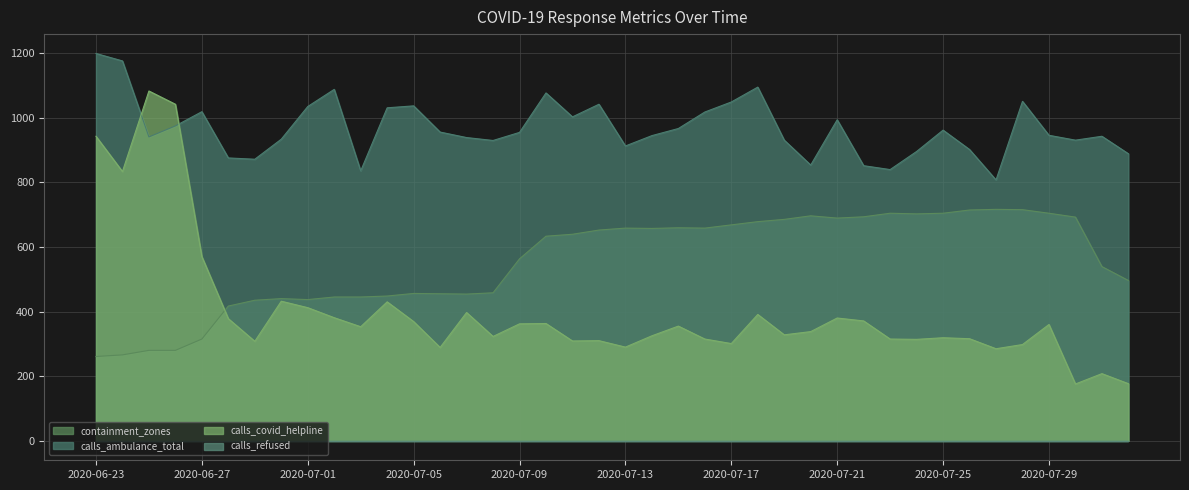

What is the average value of the calls_ambulance_total series?

967